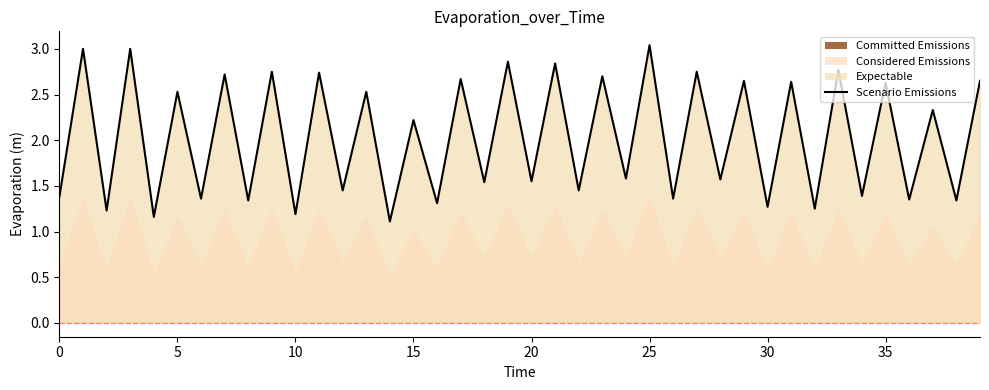

How many values exceed 2?

20